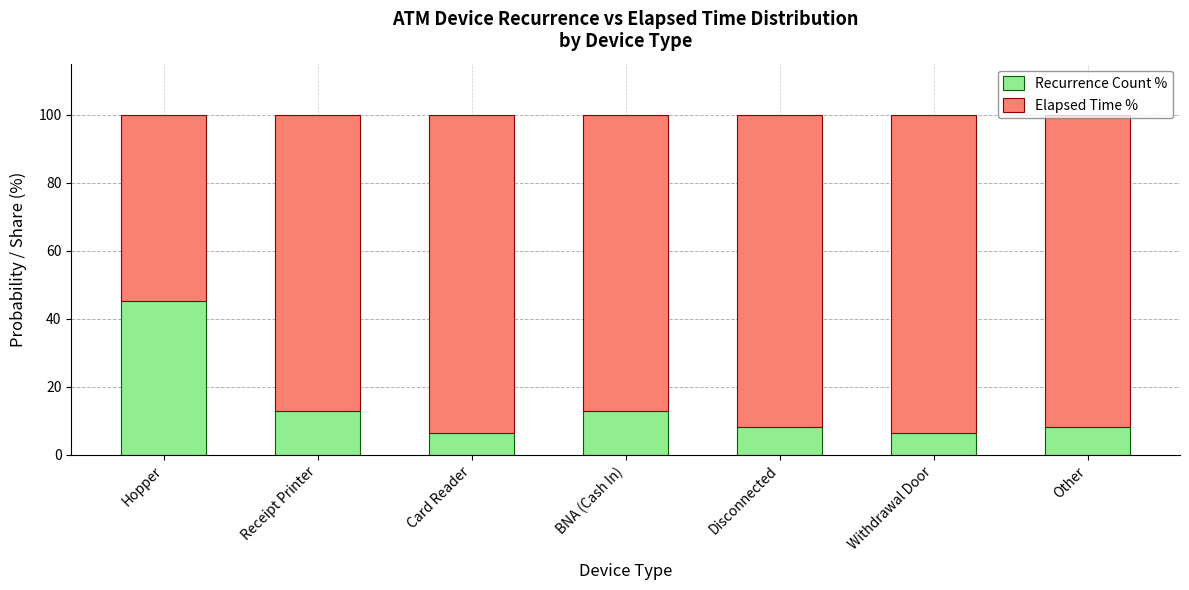

What is the maximum value for Recurrence Count %?

45.2